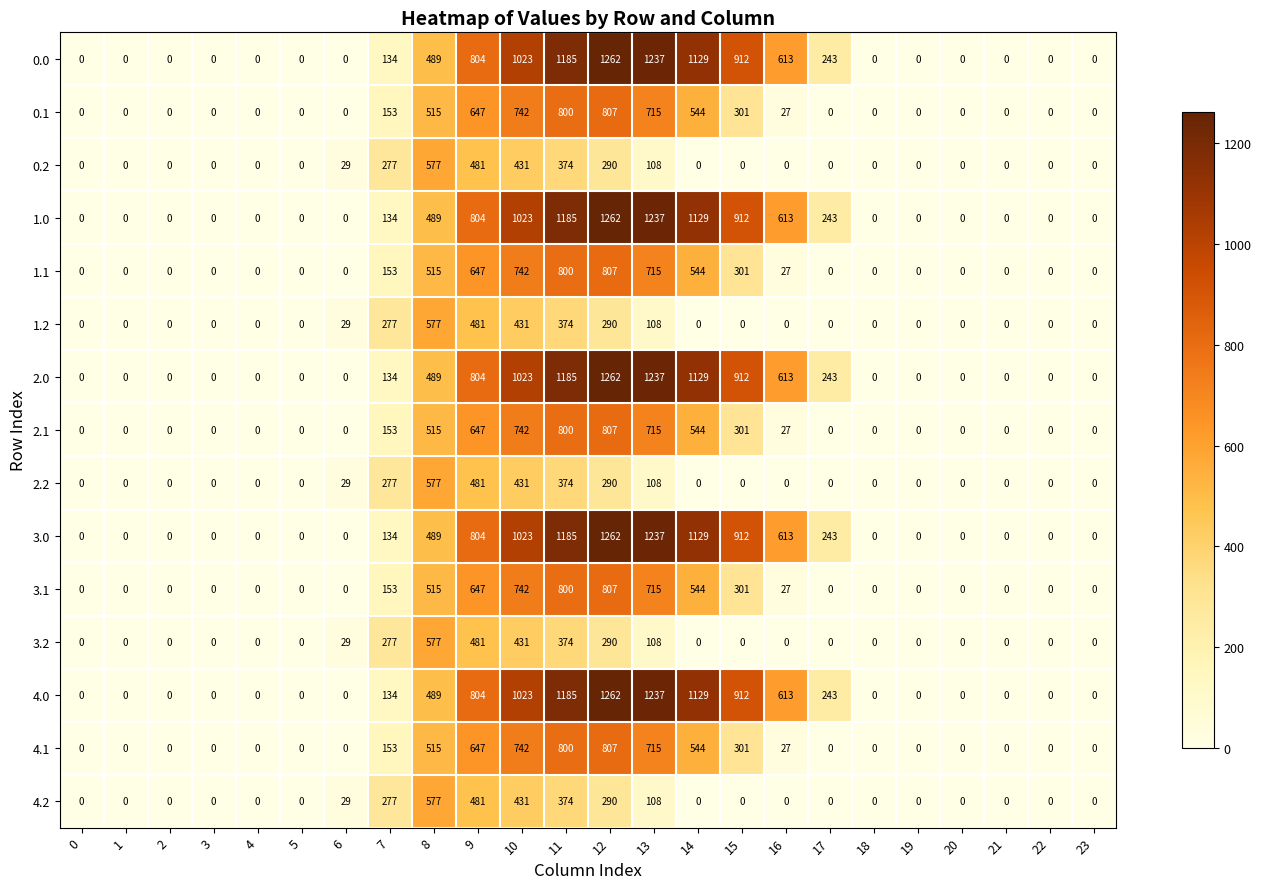

At which label is 1.2 closest to 288?

12